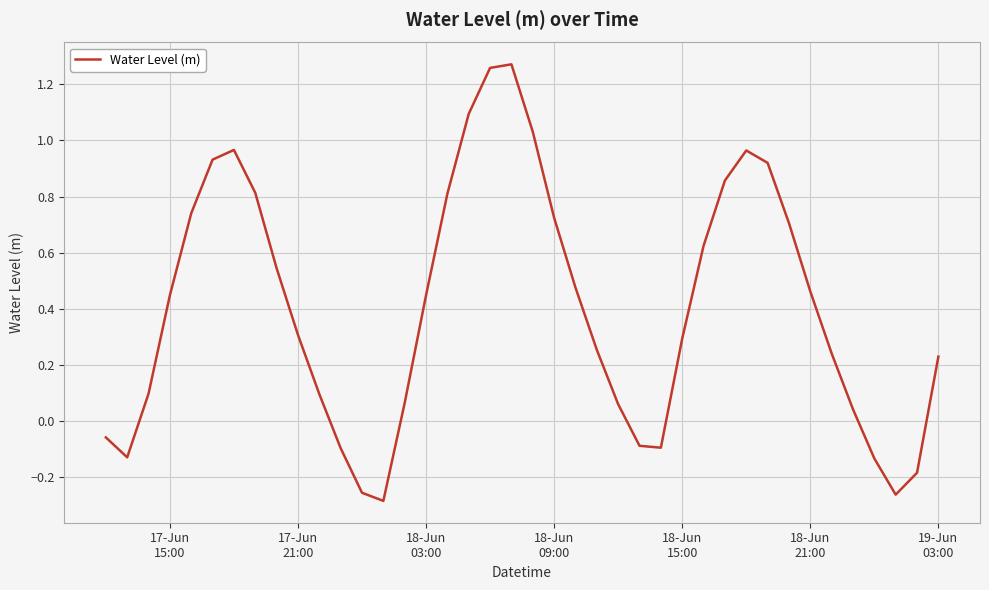

What is the difference between the maximum and minimum values?

1.6